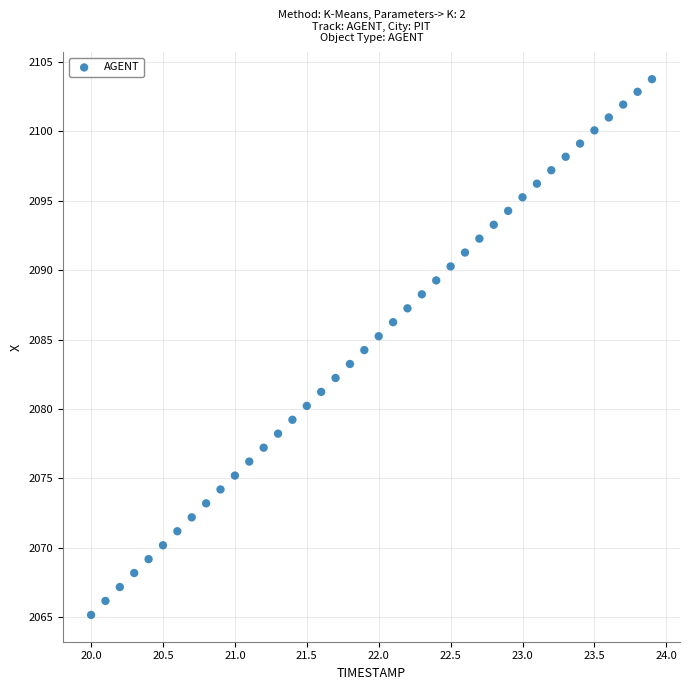

What is the range of X values (max minus min)?

3.9